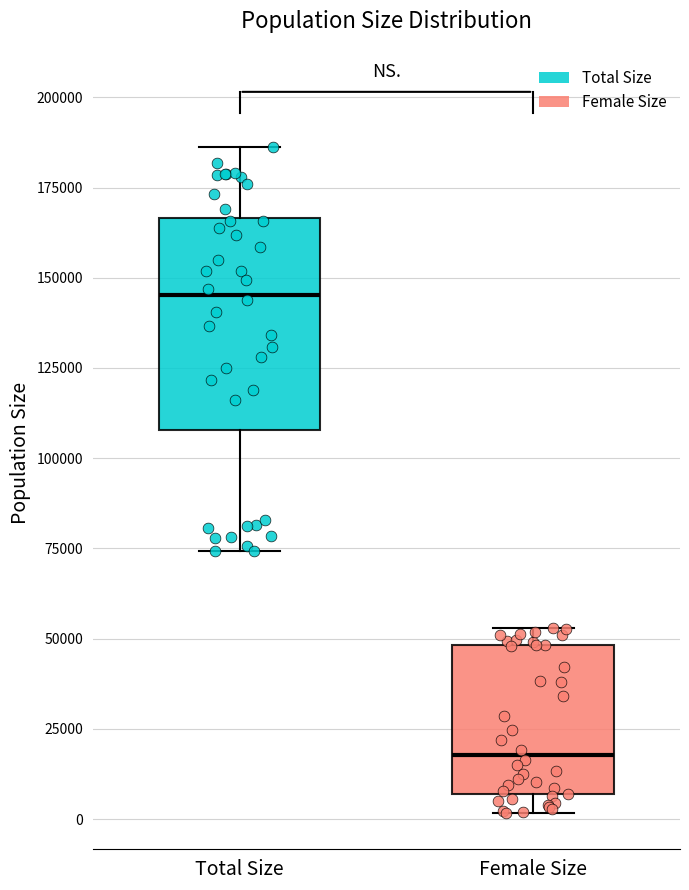

Where is the upper edge of the box for Total Size on the y-axis? The values are not printed on the chart, so give them approximately, as read against the axis.

165000